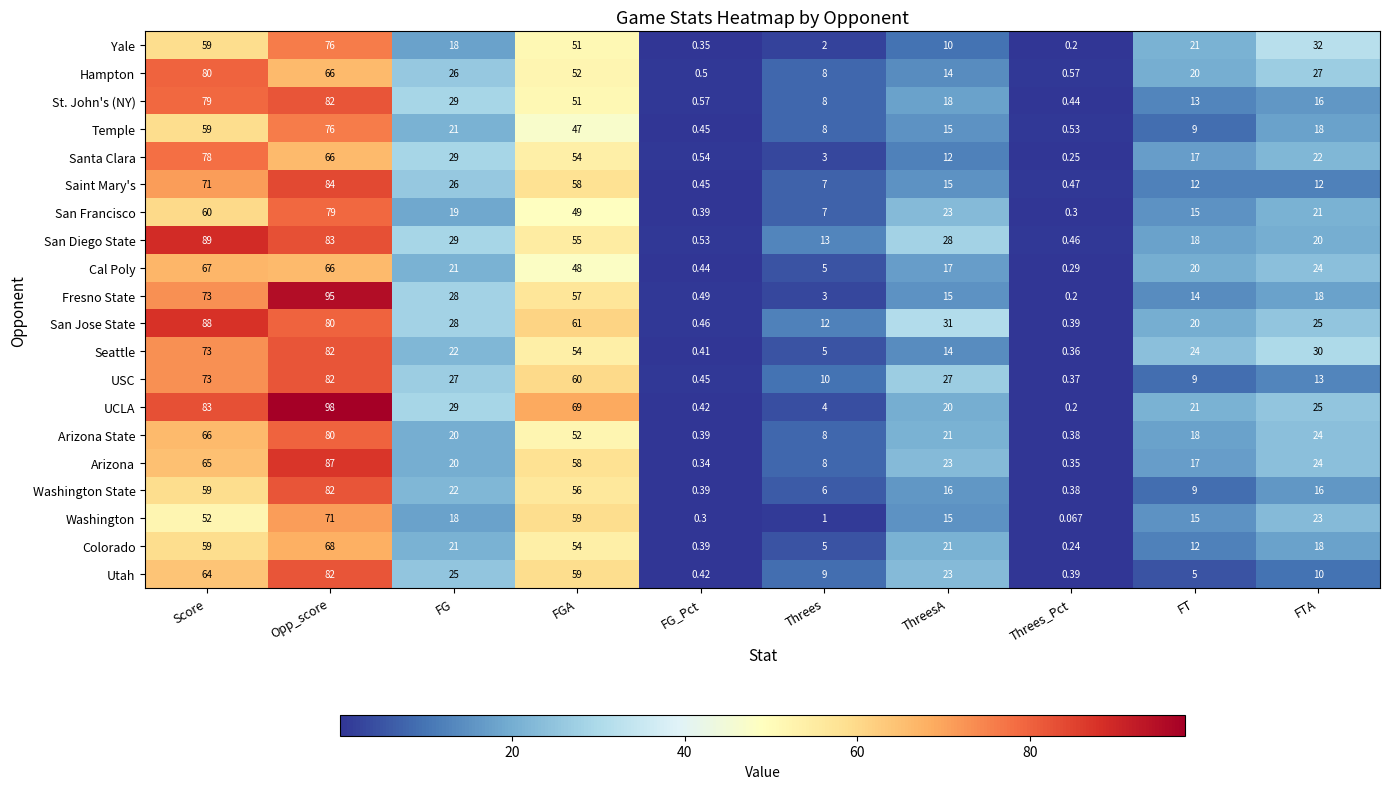

Which series has the widest spread of values?

UCLA